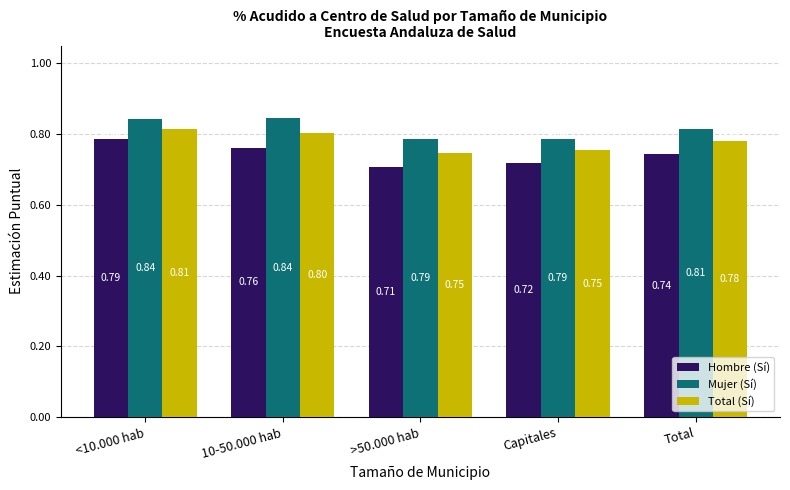

Count the Total (Sí) values in the range 0 to 1.

5